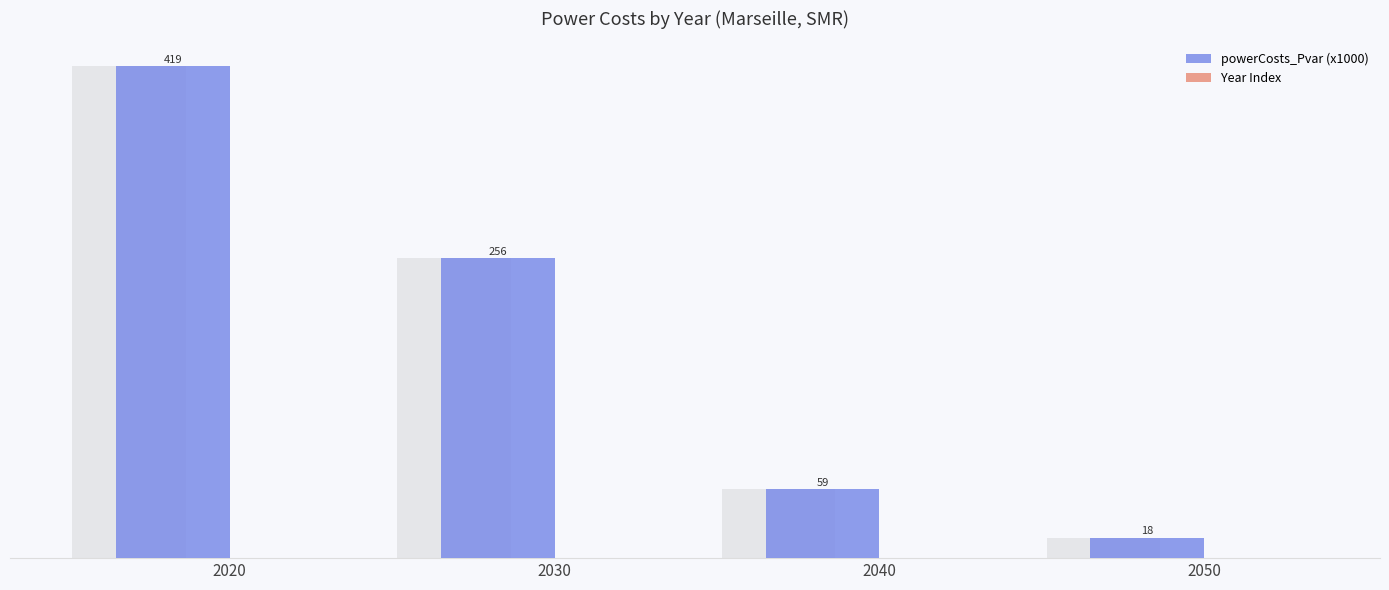

List the series in order of their peak value, lowest first.

Year Index, powerCosts_Pvar (x1000)